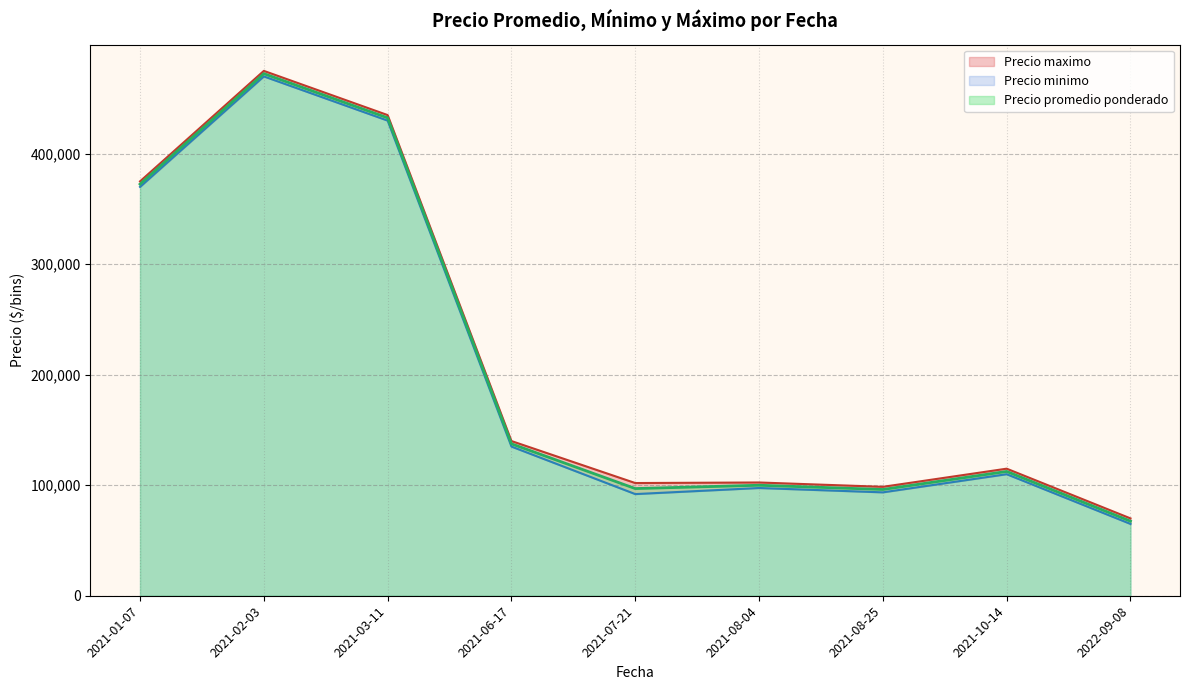

What is the sum of all Precio promedio ponderado values?

1888173.4